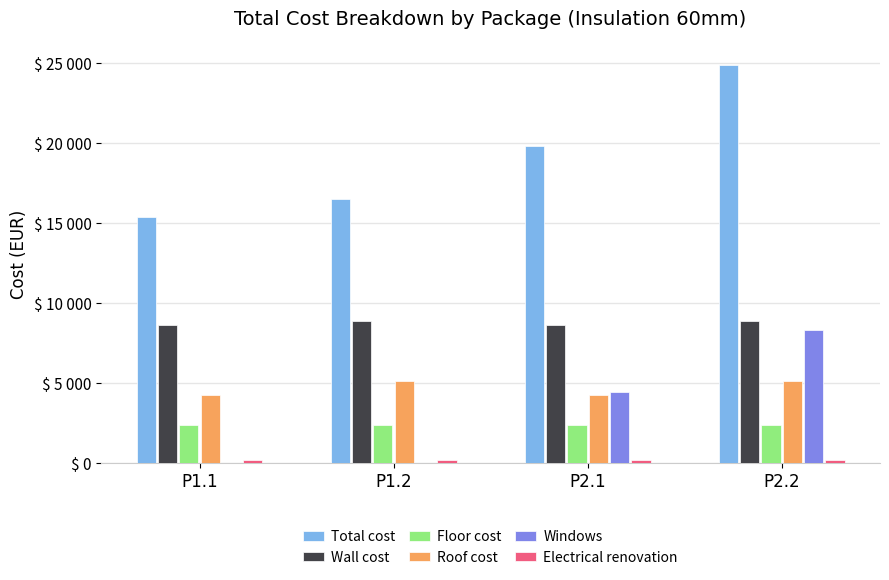

Are the bars grouped side by side (vs. stacked)?

Yes